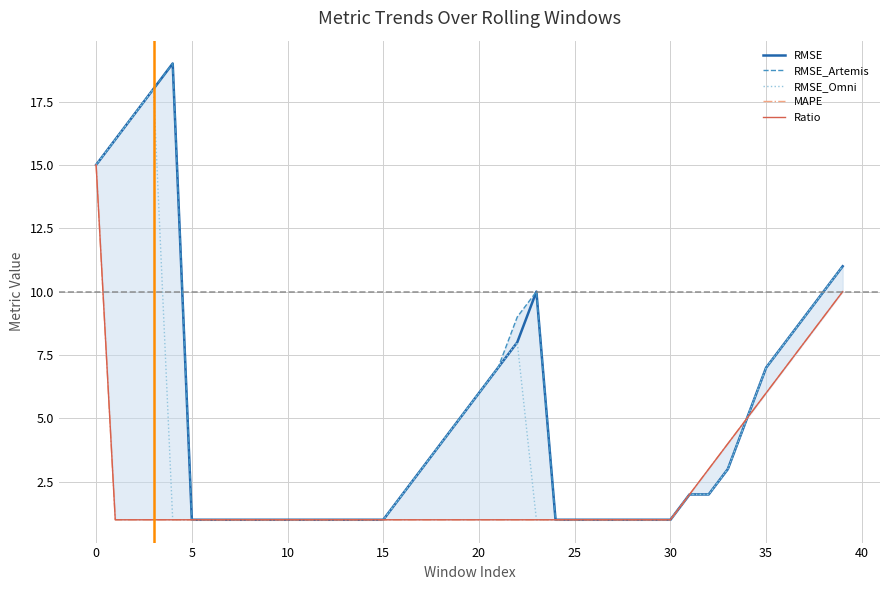

How many interior local peaks does the RMSE_Artemis series have?

2